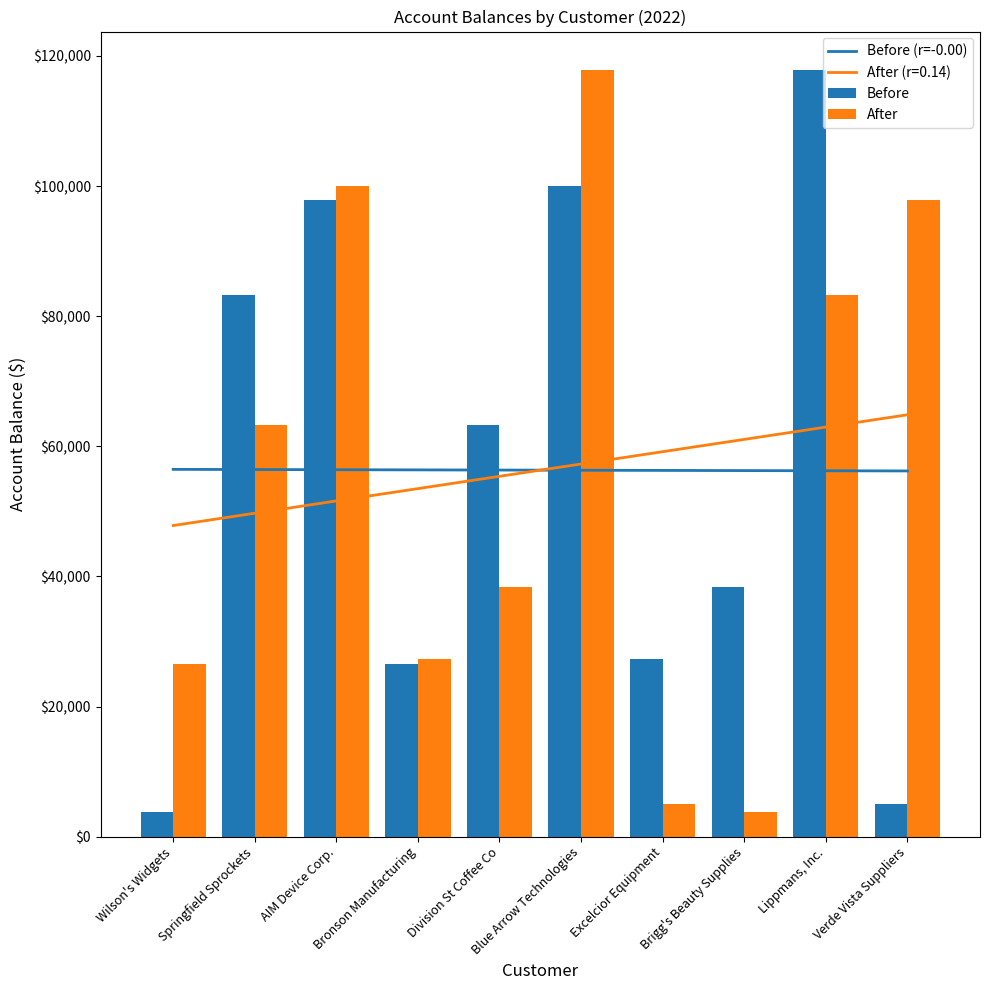

Rank the categories by Before value from lowest to highest.

Wilson's Widgets, Verde Vista Suppliers, Bronson Manufacturing, Excelcior Equipment, Brigg's Beauty Supplies, Division St Coffee Co, Springfield Sprockets, AIM Device Corp., Blue Arrow Technologies, Lippmans, Inc.